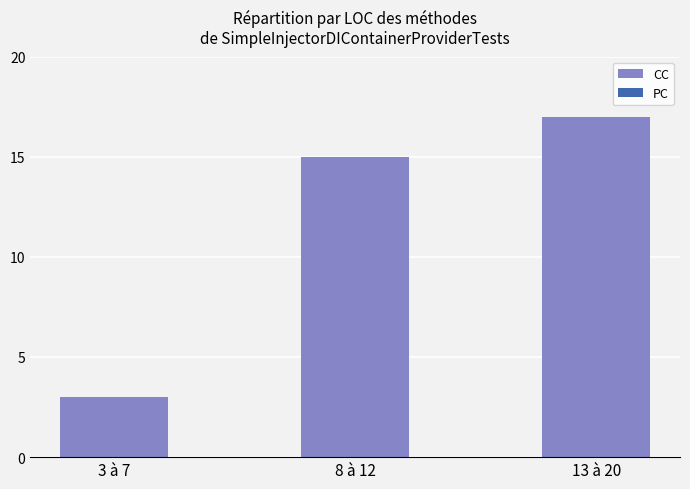

Rank the categories by value from highest to lowest.

13 à 20, 8 à 12, 3 à 7